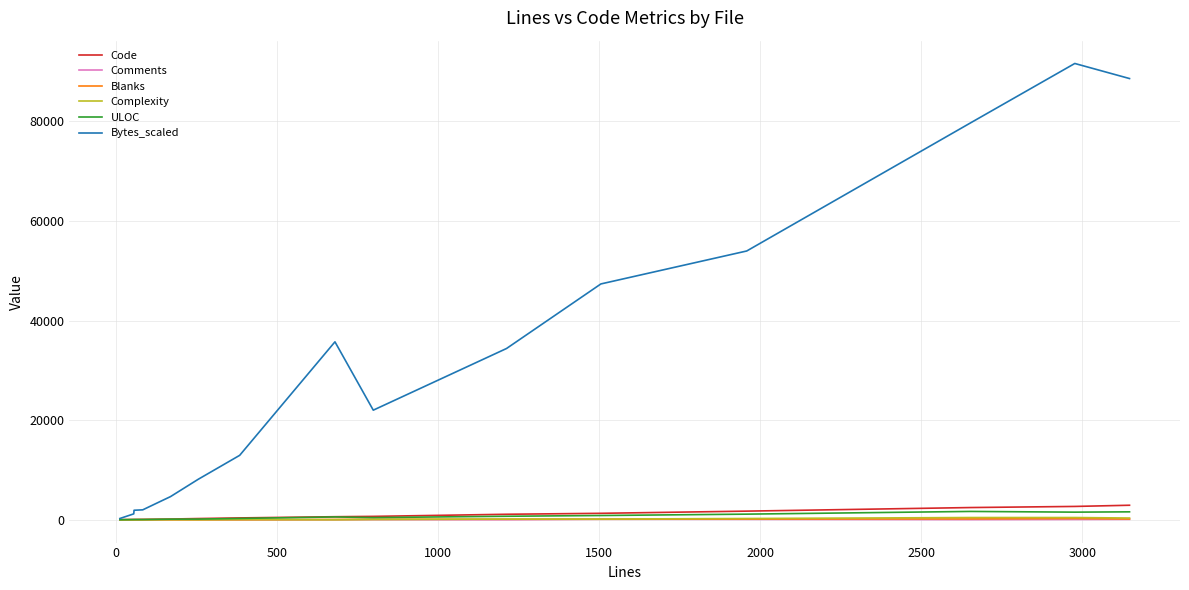

Which series has the largest total across all categories?

Bytes_scaled